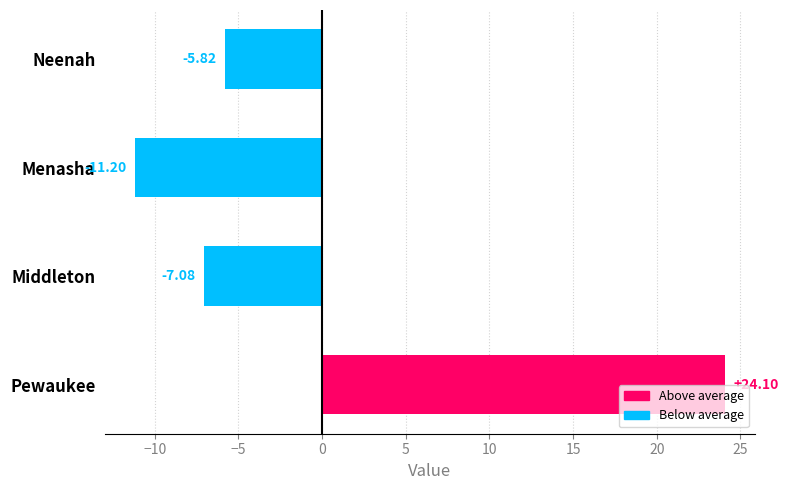

What is the change in value from Middleton to Neenah?

+1.3